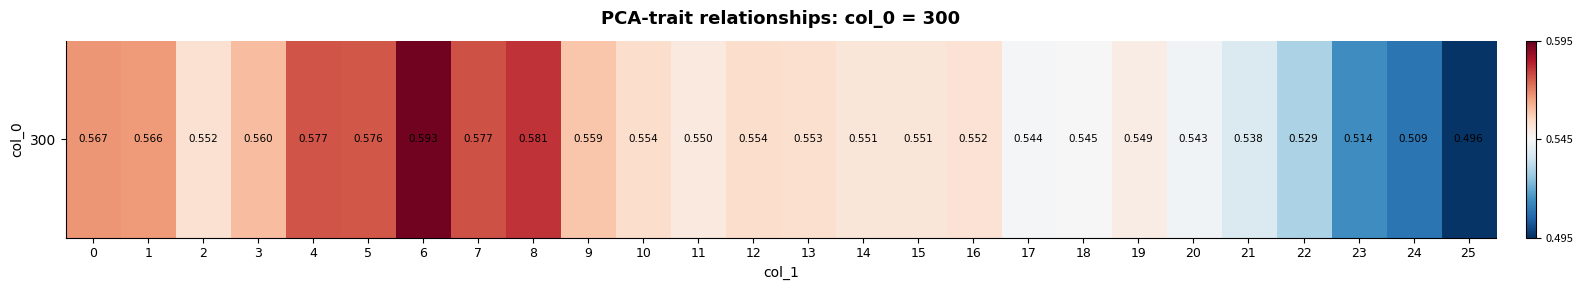

What is the difference between the maximum and minimum values?

0.1